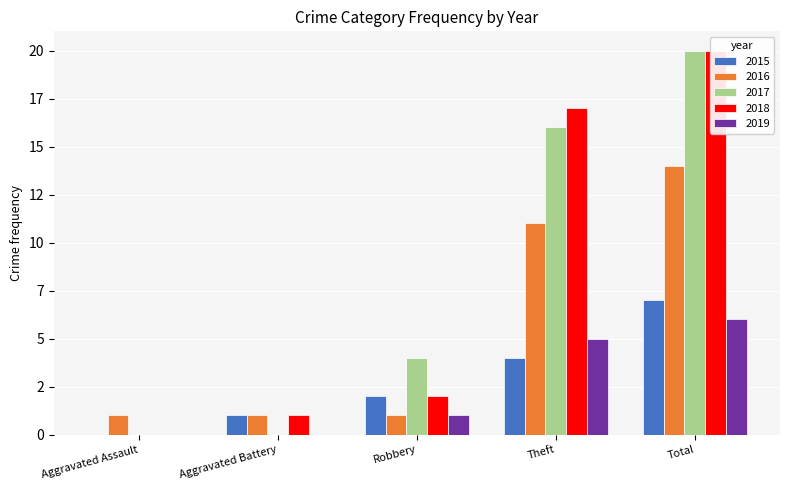

Reading right to left, extract all data points from this chart.

2015: 7	4	2	1	0
2016: 14	11	1	1	1
2017: 20	16	4	0	0
2018: 20	17	2	1	0
2019: 6	5	1	0	0